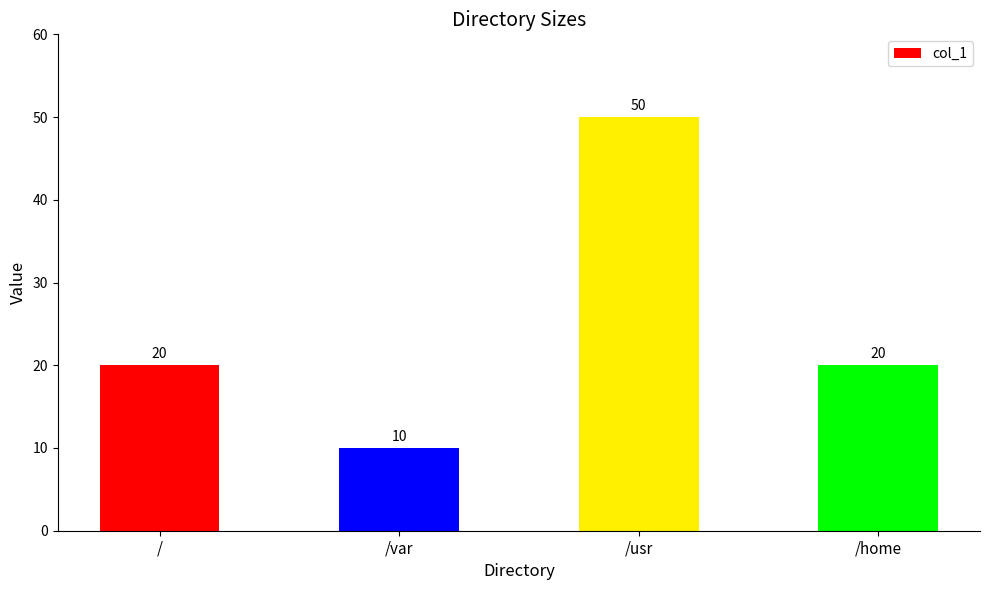

Reading right to left, what are all the values shown in this chart?

/home=20	/usr=50	/var=10	/=20